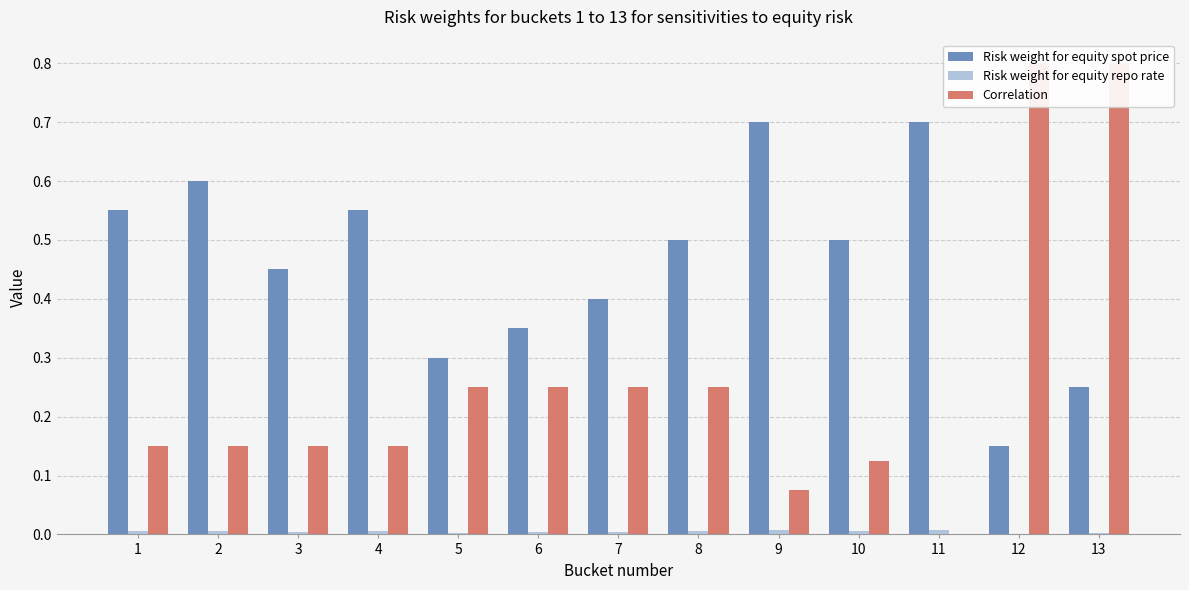

Is it true that Risk weight for equity repo rate equals 0.0 at 11?

False